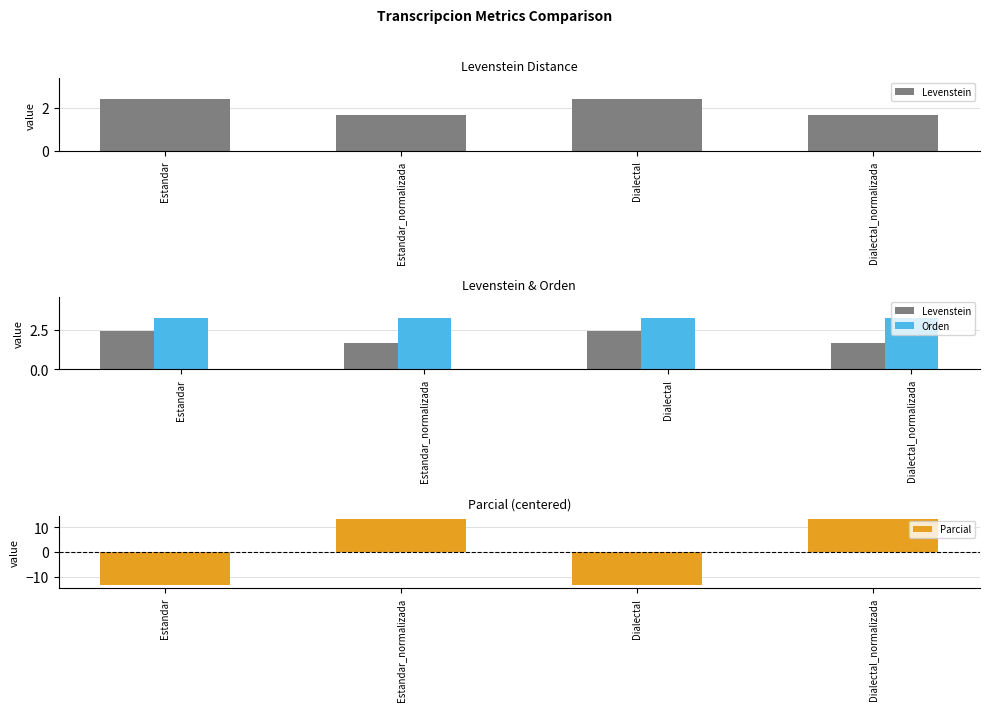

Reading left to right, list all the values displayed in this chart.

Levenstein: Estandar=2.4	Estandar_normalizada=1.7	Dialectal=2.4	Dialectal_normalizada=1.7
Orden: Estandar=3.3	Estandar_normalizada=3.3	Dialectal=3.3	Dialectal_normalizada=3.3
Parcial: Estandar=-13.3	Estandar_normalizada=13.3	Dialectal=-13.3	Dialectal_normalizada=13.3